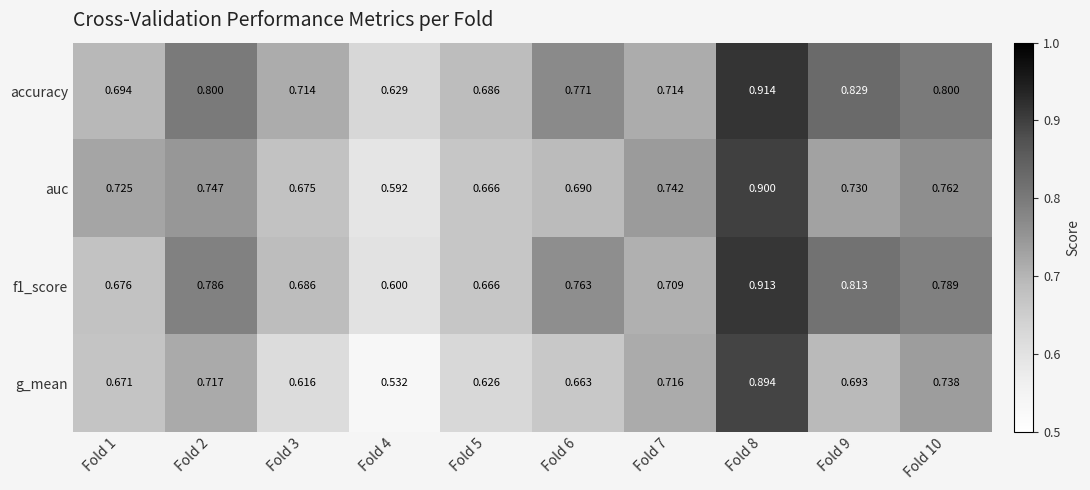

At Fold 6, list the series in order from largest to smallest.

accuracy, f1_score, auc, g_mean